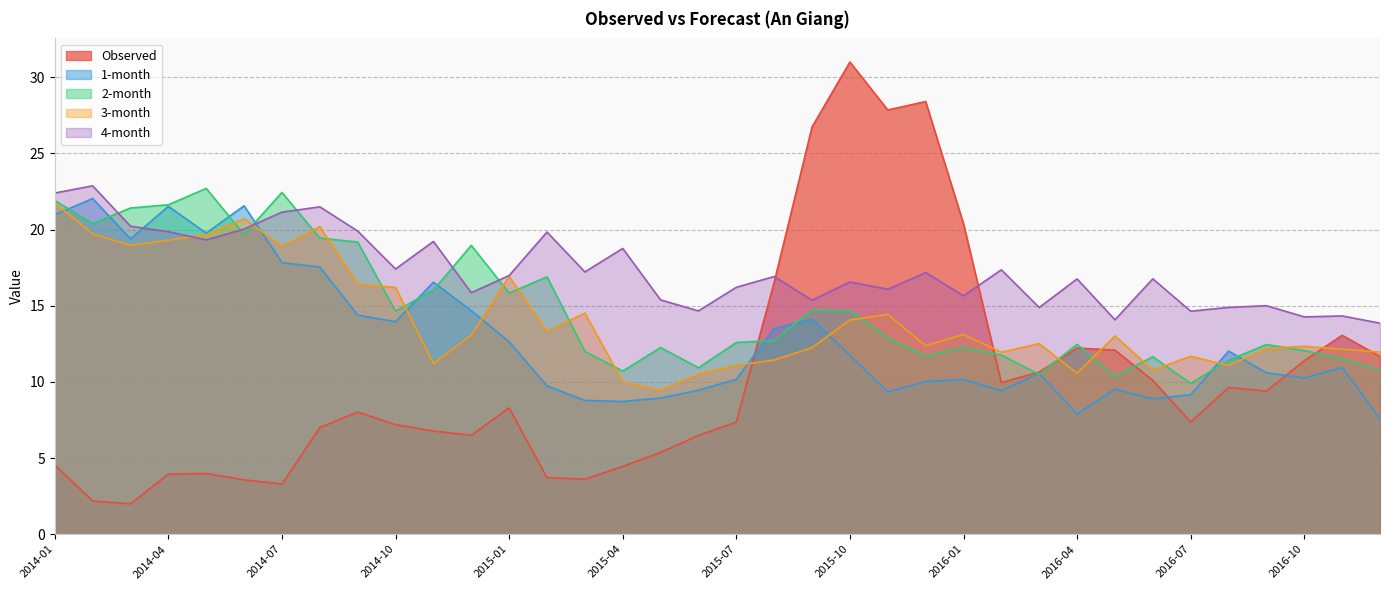

What position from the right is 2014-04?

33